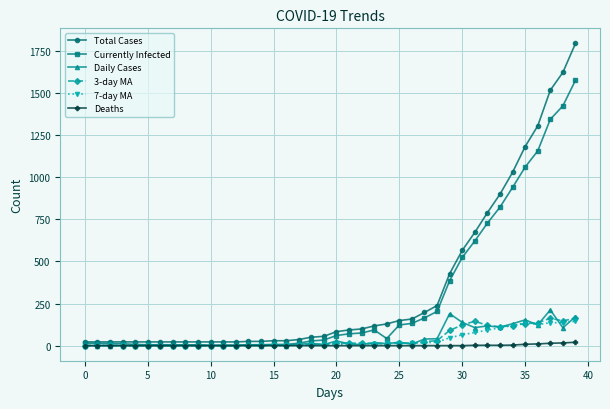

At which label does 3-day MA reach its peak?

37